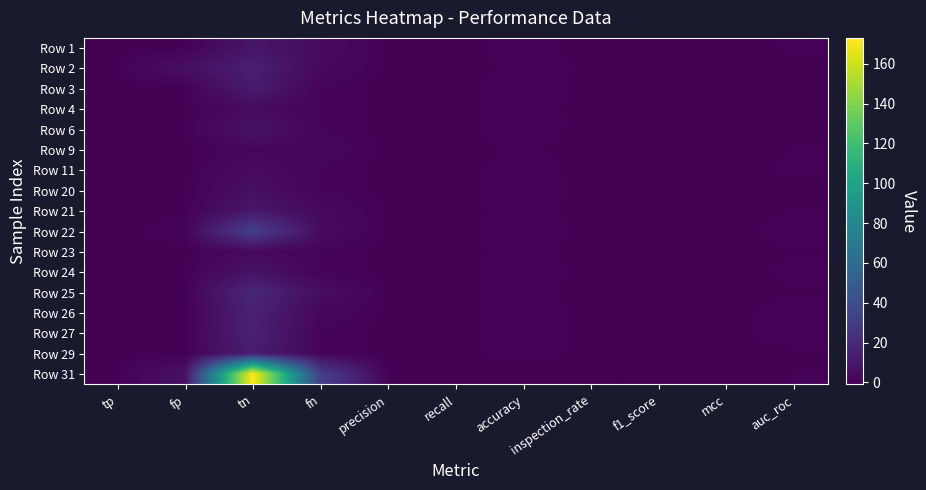

At tn, list the series in order from smallest to largest.

Row 9, Row 23, Row 4, Row 11, Row 20, Row 6, Row 24, Row 1, Row 21, Row 3, Row 29, Row 2, Row 26, Row 27, Row 25, Row 22, Row 31